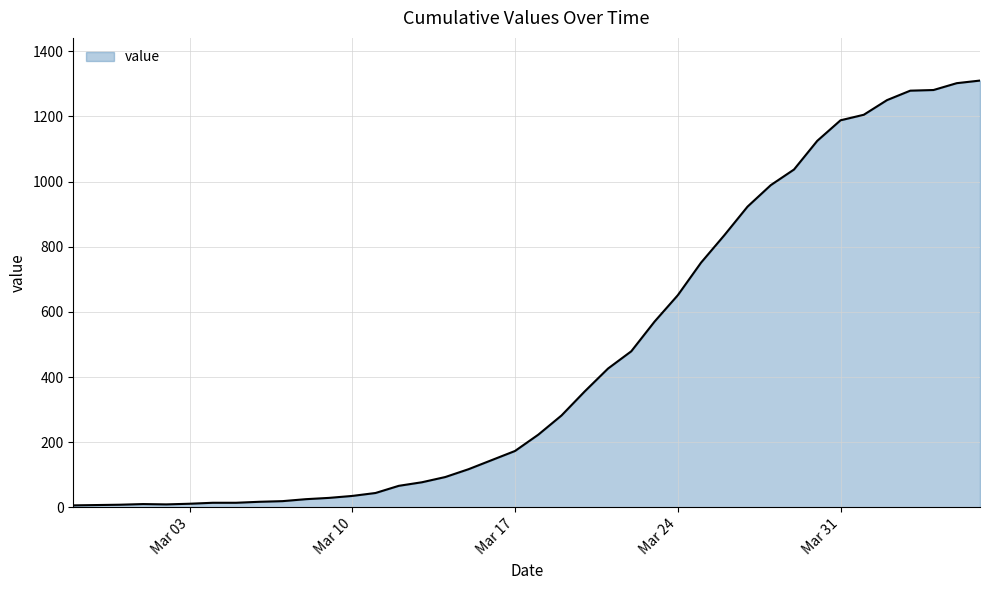

What is the difference between the maximum and minimum values?

1304